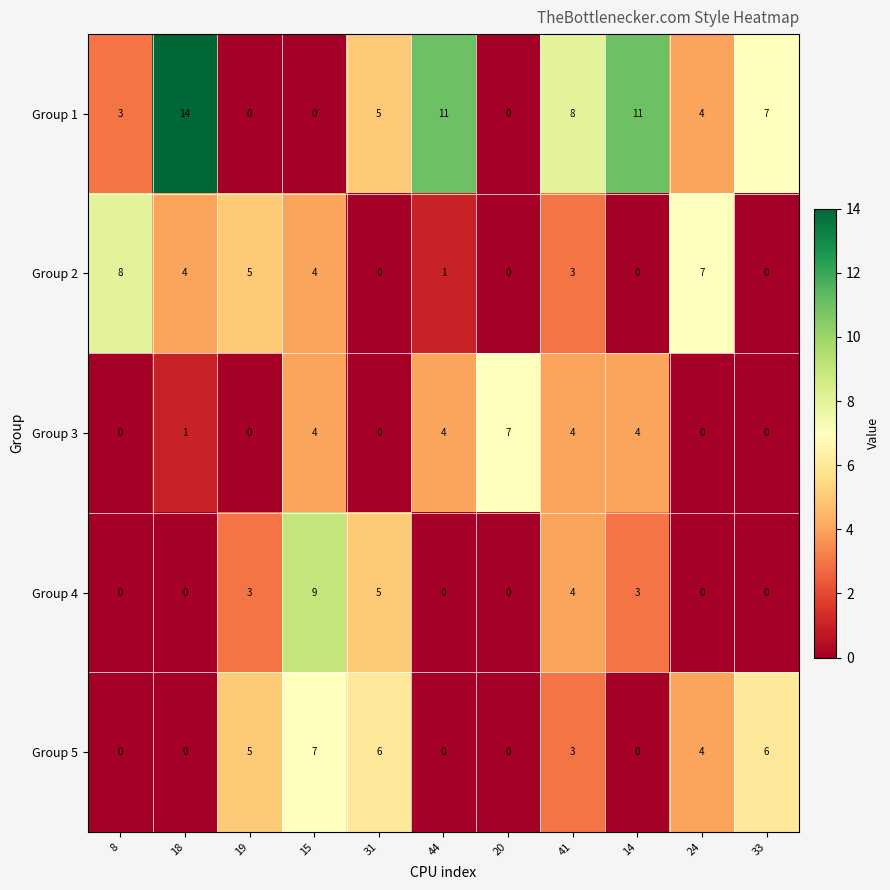

What is the difference between the highest and lowest values at 33?

7